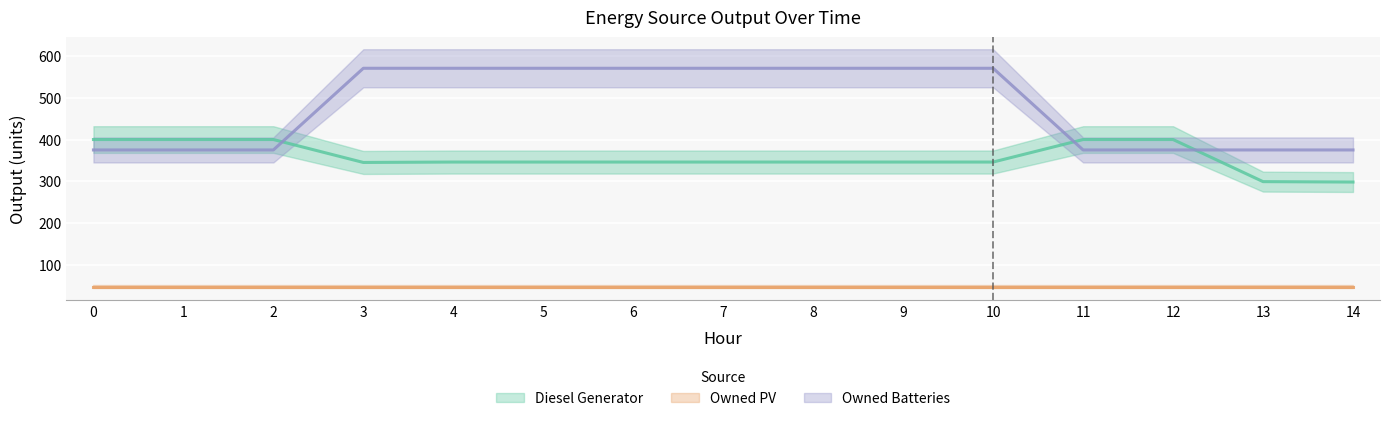

After their last crossing, which series has the higher values: Owned Batteries or Diesel Generator?

Owned Batteries